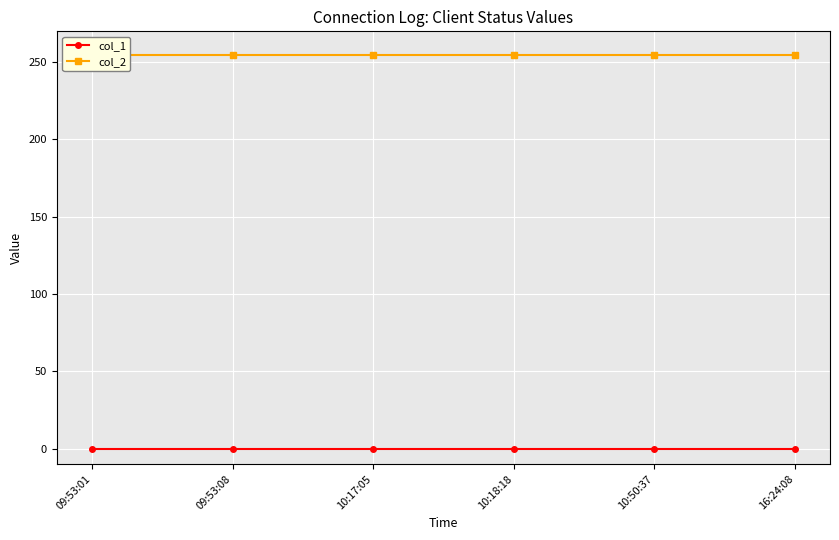

Which series has the largest total across all categories?

col_2